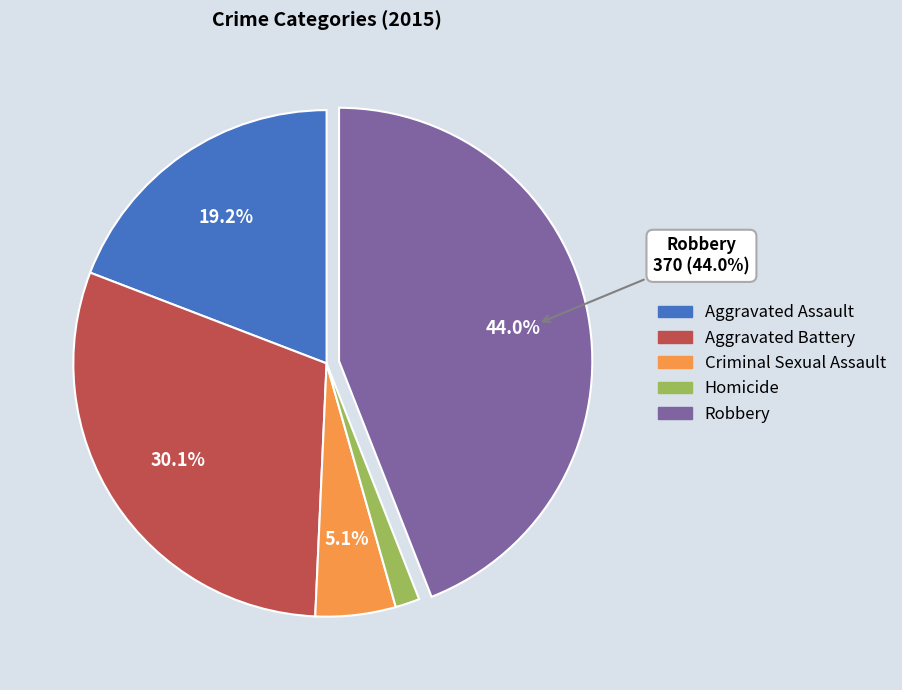

To the nearest percent, what is the difference between the Criminal Sexual Assault and Aggravated Assault slice percentages?

14%